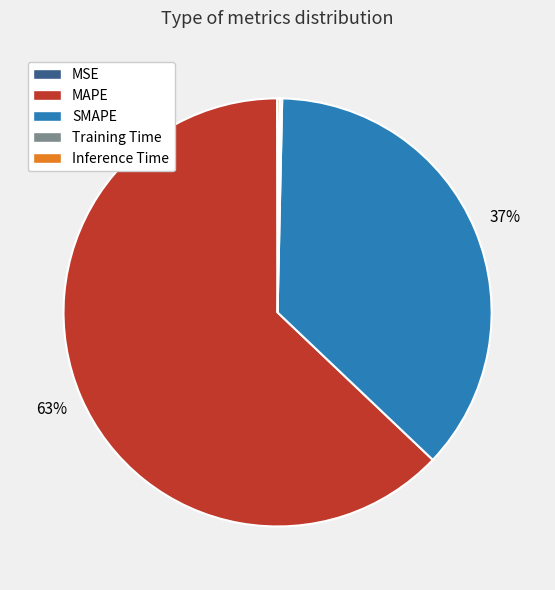

Is MAPE the majority of the pie?

Yes